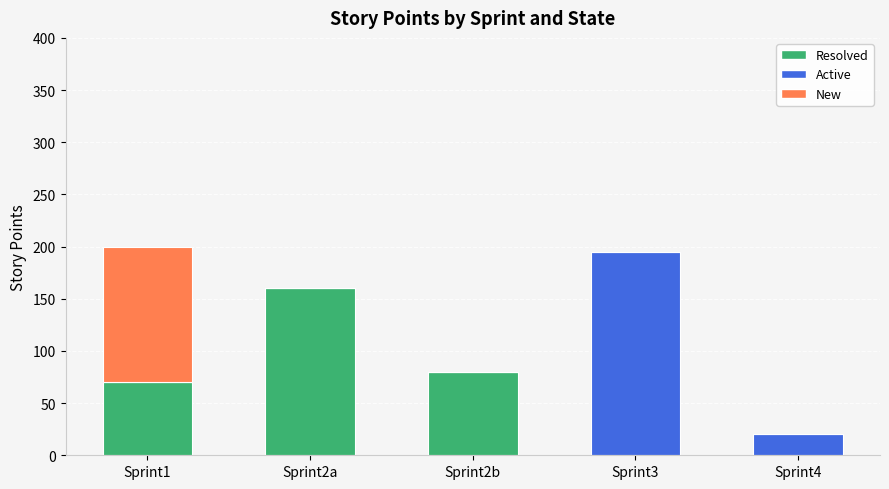

What is the highest value of the Resolved series?

160